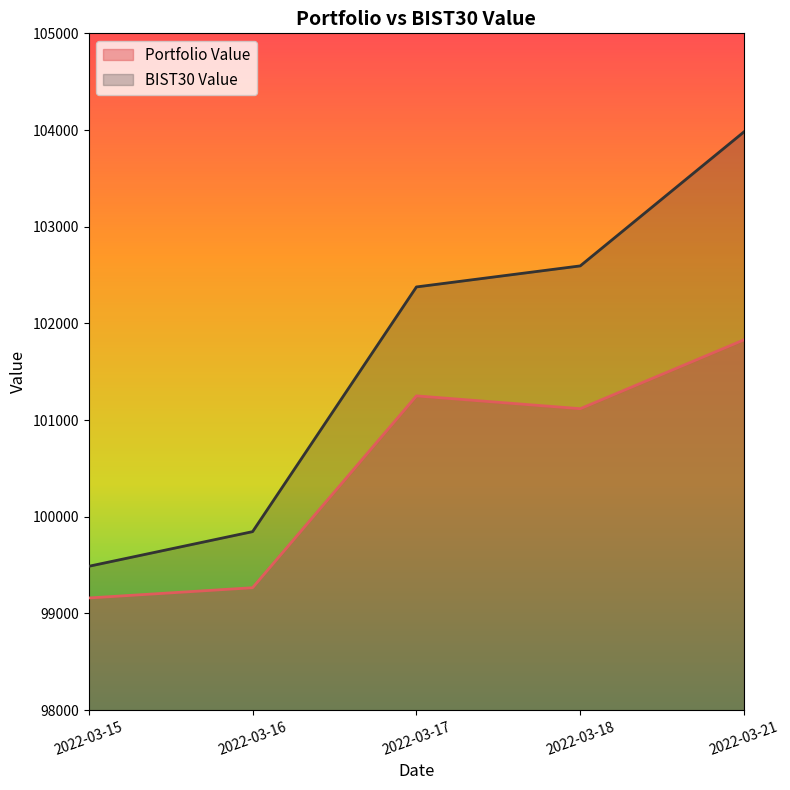

Where is the first local maximum for Portfolio Value?

2022-03-17